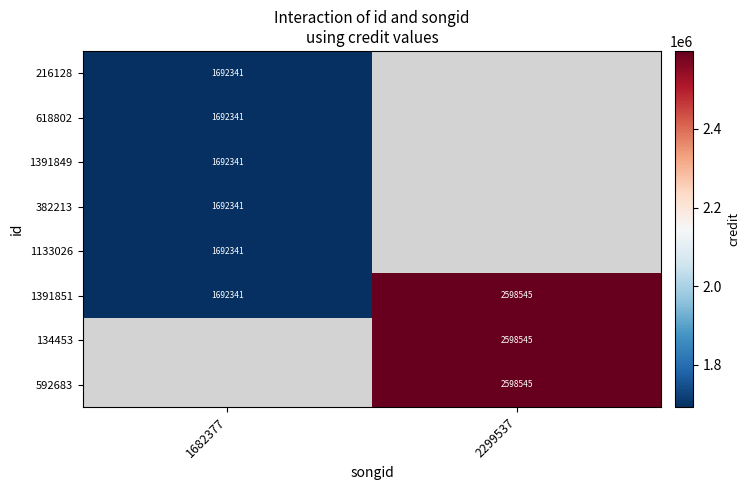

True or false: 592683 has a value of 2598545 at 2299537.

True